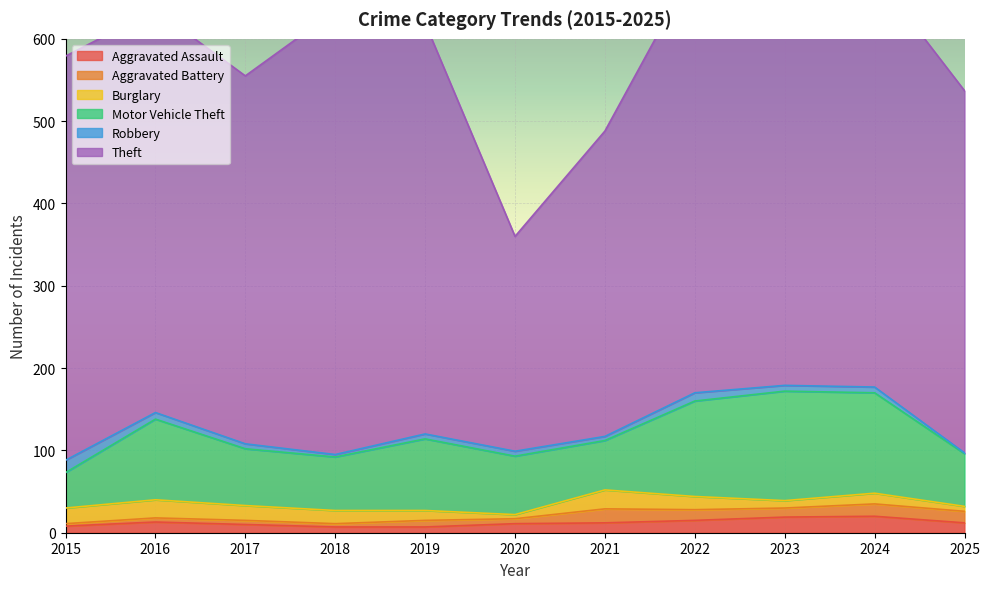

What is the value of the Aggravated Battery point at the 2nd from the left?

5